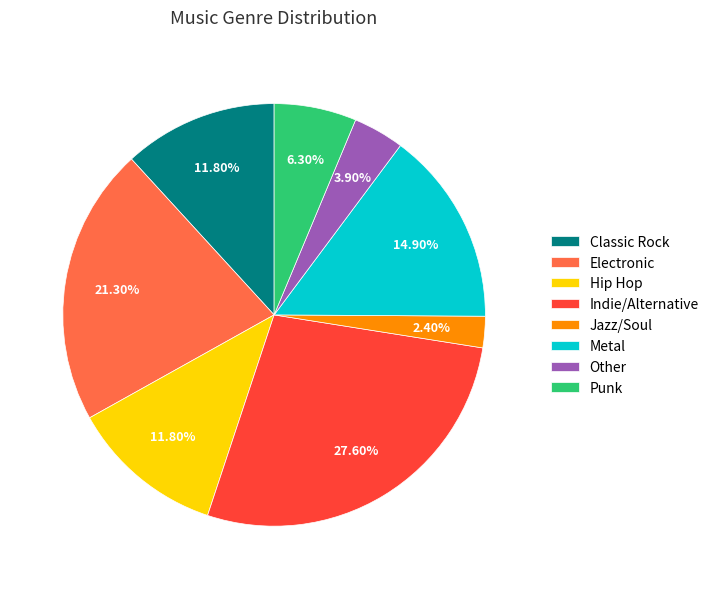

Is there any slice that represents more than half of the pie?

No